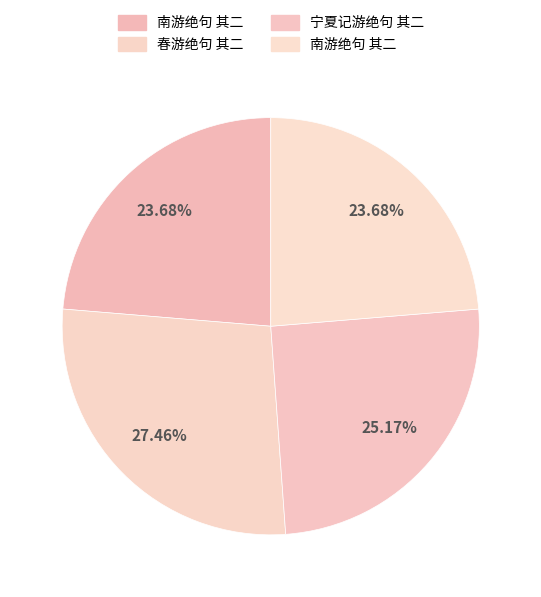

Rank the categories by value from highest to lowest.

春游绝句 其二, 宁夏记游绝句 其二, 南游绝句 其二, 南游绝句 其二